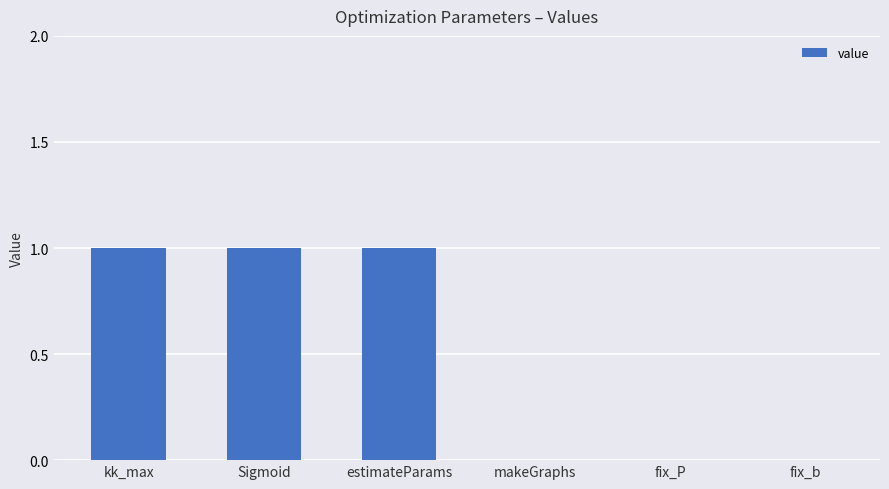

Is it true that the value at fix_b is -1?

False